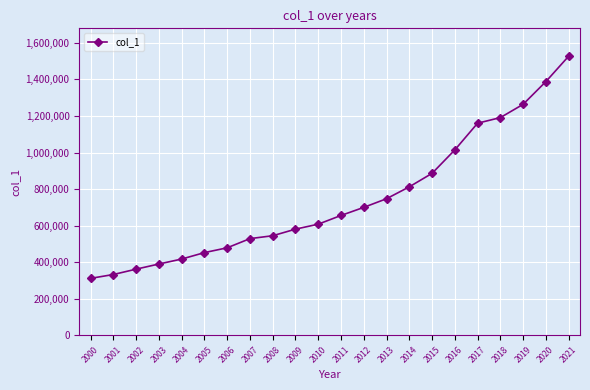

What is the change in value from 2007 to 2016?

+485381